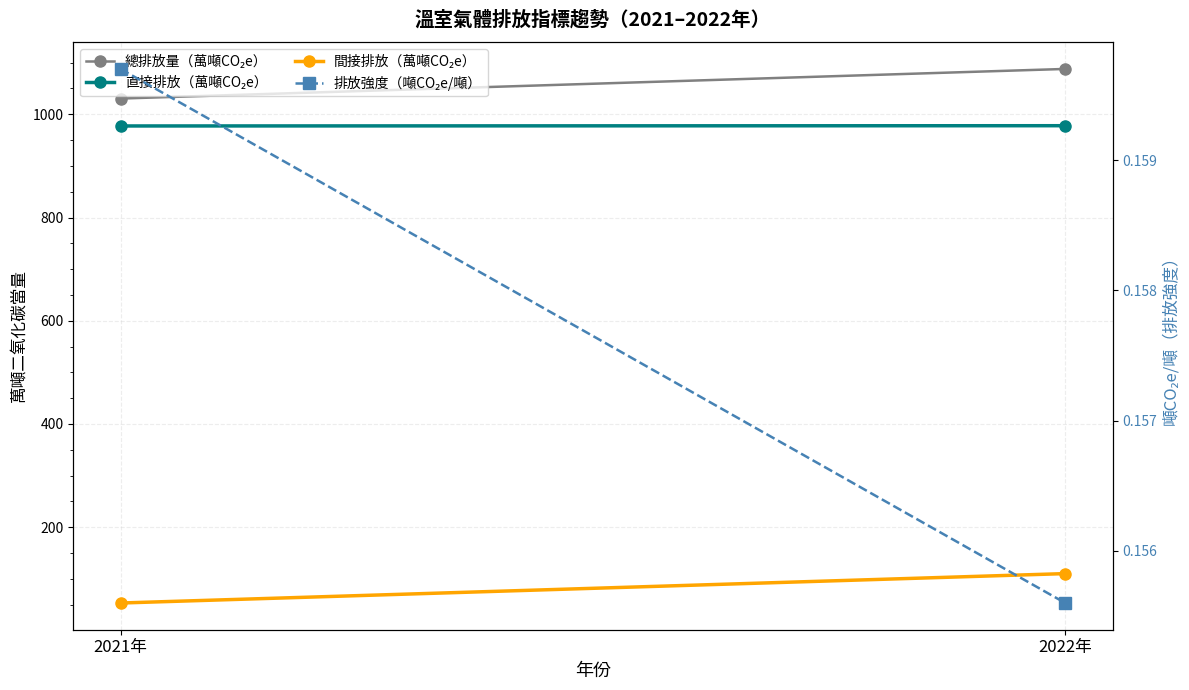

What is the average value of the 總排放量（萬噸CO₂e） series?

1059.2